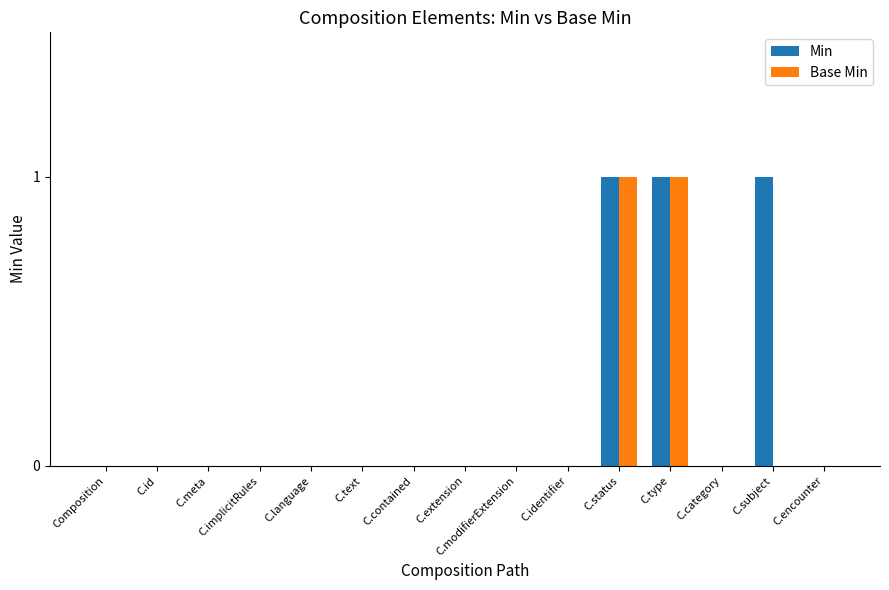

Is the value of Min at C.status greater than the value of Base Min at Composition?

Yes